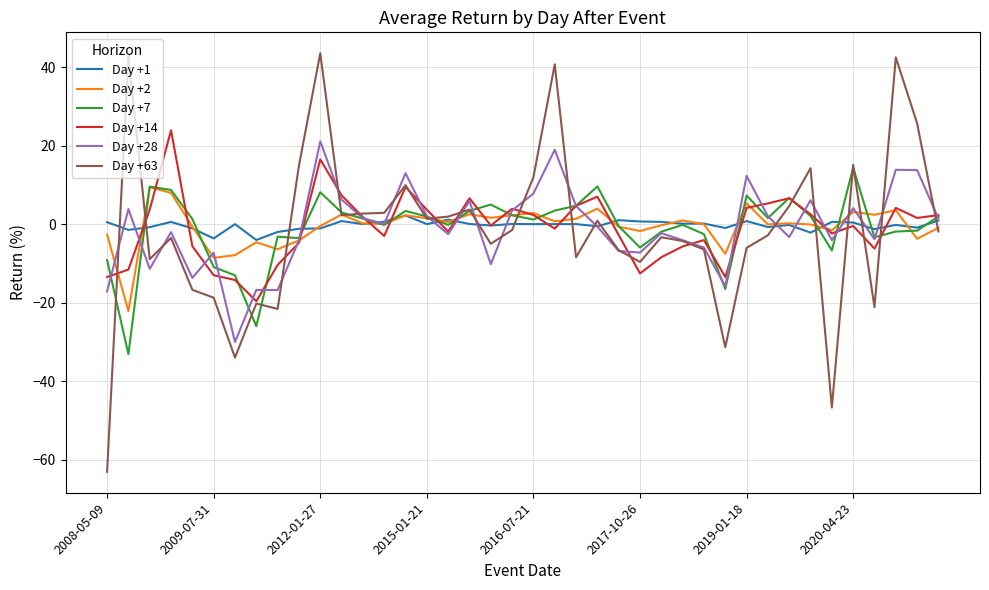

What is the minimum value shown in the chart?

-63.1